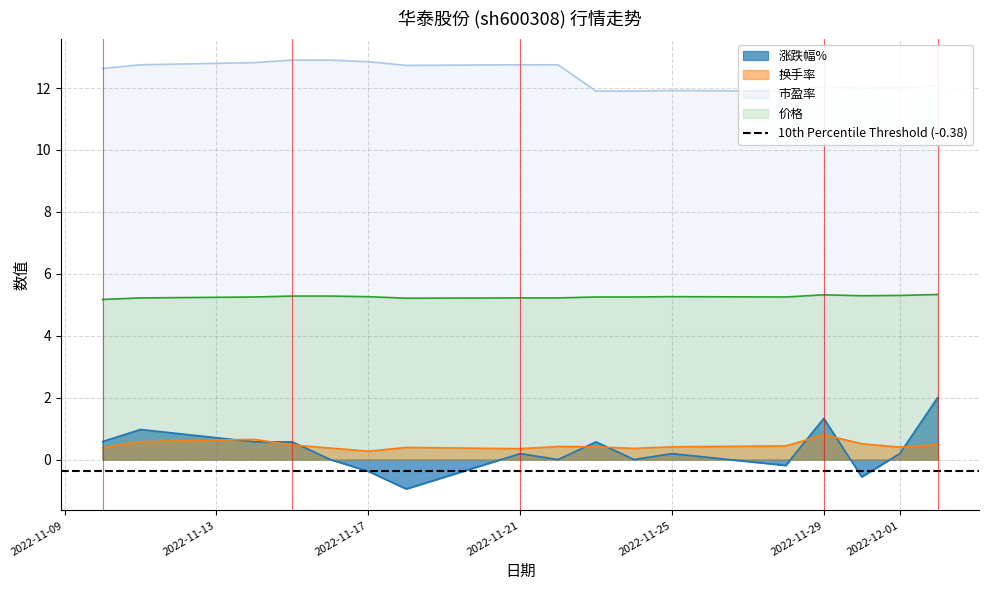

How many lines are shown in the chart?

4